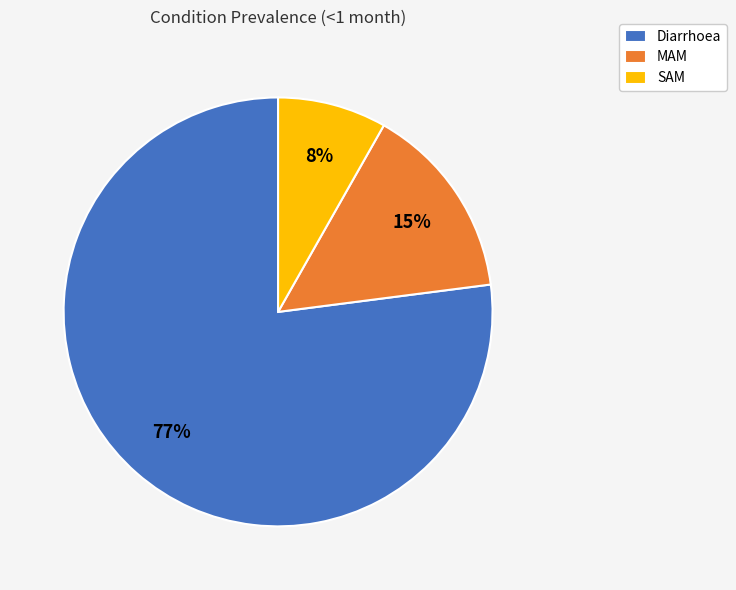

Which category has the biggest portion of the pie?

Diarrhoea